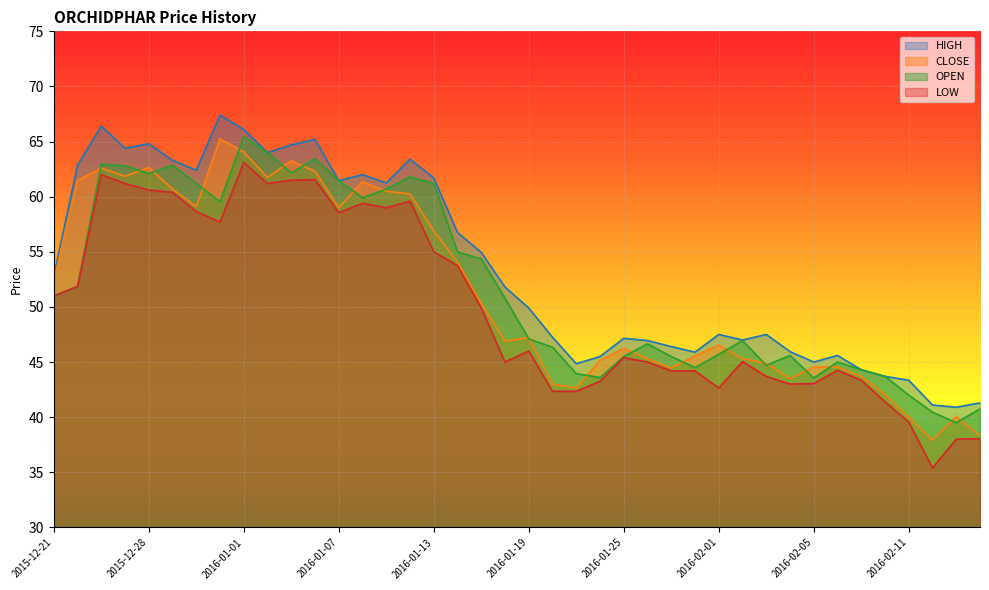

Reading left to right, extract all data points from this chart.

CLOSE: 2015-12-21=52.4	2015-12-22=61.5	2015-12-23=62.6	2015-12-24=61.9	2015-12-28=62.6	2015-12-29=60.7	2015-12-30=59.1	2015-12-31=65.2	2016-01-01=64.0	2016-01-04=61.8	2016-01-05=63.2	2016-01-06=62.3	2016-01-07=59.0	2016-01-08=61.4	2016-01-11=60.5	2016-01-12=60.2	2016-01-13=56.9	2016-01-14=54.0	2016-01-15=50.3	2016-01-18=46.9	2016-01-19=47.2	2016-01-20=43.0	2016-01-21=42.6	2016-01-22=45.1	2016-01-25=46.2	2016-01-27=45.3	2016-01-28=44.5	2016-01-29=45.5	2016-02-01=46.5	2016-02-02=45.3	2016-02-03=44.9	2016-02-04=43.5	2016-02-05=44.5	2016-02-08=44.5	2016-02-09=43.7	2016-02-10=42.0	2016-02-11=40.0	2016-02-12=37.9	2016-02-15=40.0	2016-02-16=38.3
OPEN: 2015-12-21=51.0	2015-12-22=51.9	2015-12-23=63.0	2015-12-24=62.8	2015-12-28=62.1	2015-12-29=62.9	2015-12-30=61.2	2015-12-31=59.5	2016-01-01=65.5	2016-01-04=64.0	2016-01-05=62.1	2016-01-06=63.5	2016-01-07=61.5	2016-01-08=59.9	2016-01-11=60.7	2016-01-12=61.8	2016-01-13=61.2	2016-01-14=55.0	2016-01-15=54.4	2016-01-18=50.8	2016-01-19=47.1	2016-01-20=46.4	2016-01-21=44.0	2016-01-22=43.6	2016-01-25=45.5	2016-01-27=46.6	2016-01-28=45.5	2016-01-29=44.5	2016-02-01=45.7	2016-02-02=47.0	2016-02-03=44.7	2016-02-04=45.6	2016-02-05=43.5	2016-02-08=45.0	2016-02-09=44.3	2016-02-10=43.7	2016-02-11=42.0	2016-02-12=40.5	2016-02-15=39.5	2016-02-16=40.8
HIGH: 2015-12-21=52.8	2015-12-22=62.9	2015-12-23=66.4	2015-12-24=64.4	2015-12-28=64.8	2015-12-29=63.3	2015-12-30=62.4	2015-12-31=67.4	2016-01-01=66.1	2016-01-04=64.0	2016-01-05=64.7	2016-01-06=65.2	2016-01-07=61.5	2016-01-08=62.0	2016-01-11=61.2	2016-01-12=63.4	2016-01-13=61.7	2016-01-14=56.8	2016-01-15=55.0	2016-01-18=51.8	2016-01-19=49.9	2016-01-20=47.2	2016-01-21=44.9	2016-01-22=45.5	2016-01-25=47.1	2016-01-27=47.0	2016-01-28=46.4	2016-01-29=45.9	2016-02-01=47.5	2016-02-02=47.0	2016-02-03=47.5	2016-02-04=46.0	2016-02-05=45.0	2016-02-08=45.6	2016-02-09=44.3	2016-02-10=43.7	2016-02-11=43.4	2016-02-12=41.1	2016-02-15=40.9	2016-02-16=41.3
LOW: 2015-12-21=51.0	2015-12-22=51.9	2015-12-23=62.0	2015-12-24=61.2	2015-12-28=60.6	2015-12-29=60.4	2015-12-30=58.6	2015-12-31=57.7	2016-01-01=63.1	2016-01-04=61.2	2016-01-05=61.5	2016-01-06=61.5	2016-01-07=58.5	2016-01-08=59.4	2016-01-11=59.0	2016-01-12=59.6	2016-01-13=55.0	2016-01-14=53.8	2016-01-15=49.9	2016-01-18=45.0	2016-01-19=46.0	2016-01-20=42.4	2016-01-21=42.4	2016-01-22=43.2	2016-01-25=45.4	2016-01-27=45.0	2016-01-28=44.2	2016-01-29=44.2	2016-02-01=42.6	2016-02-02=45.0	2016-02-03=43.7	2016-02-04=43.0	2016-02-05=43.0	2016-02-08=44.2	2016-02-09=43.4	2016-02-10=41.4	2016-02-11=39.5	2016-02-12=35.4	2016-02-15=38.0	2016-02-16=38.0